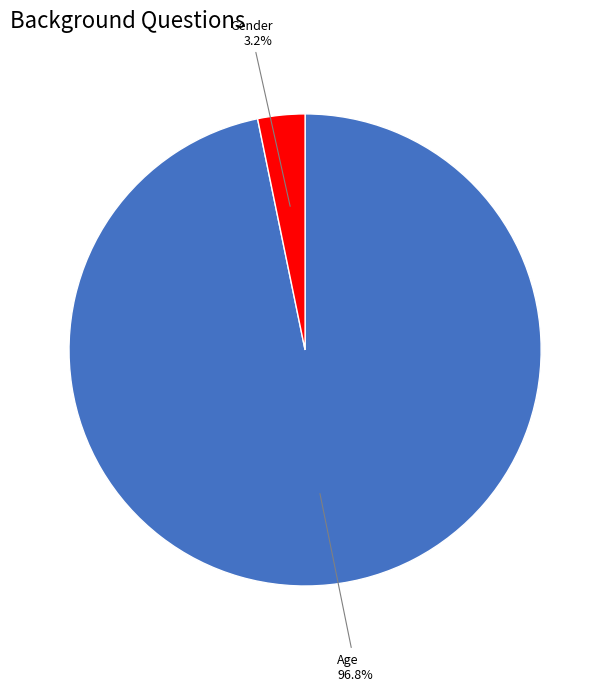

Is there a majority slice in this chart?

Yes